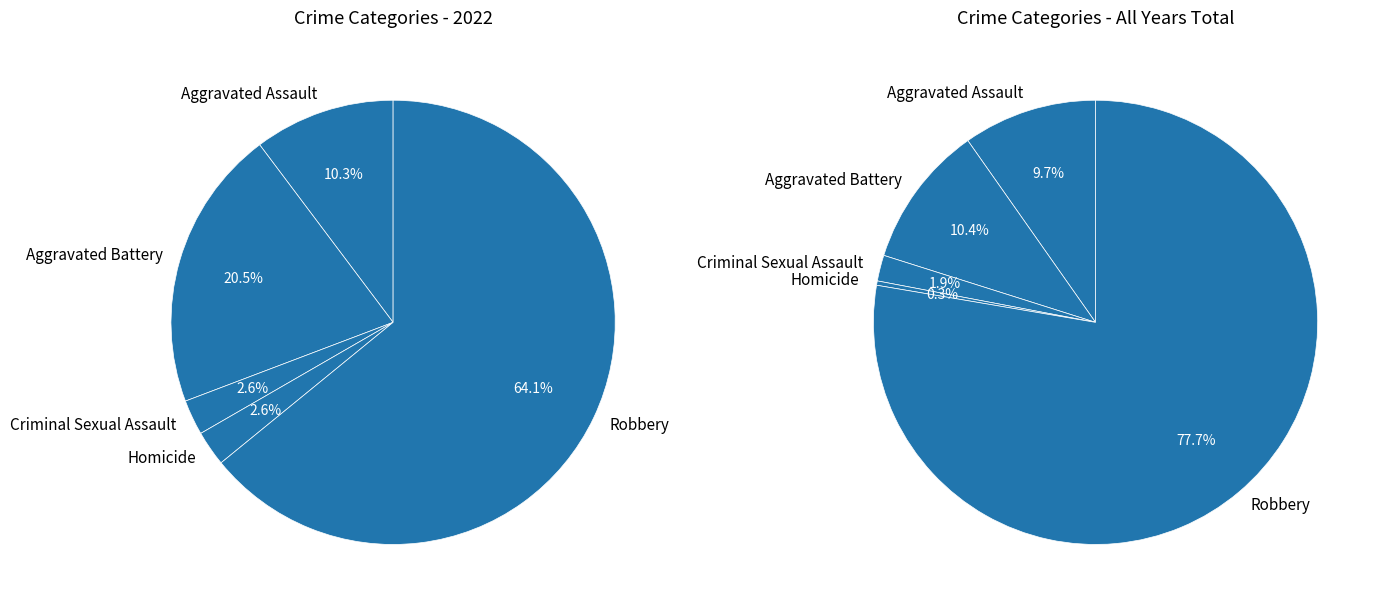

To the nearest percent, what is the combined percentage of Robbery and Homicide?

67%